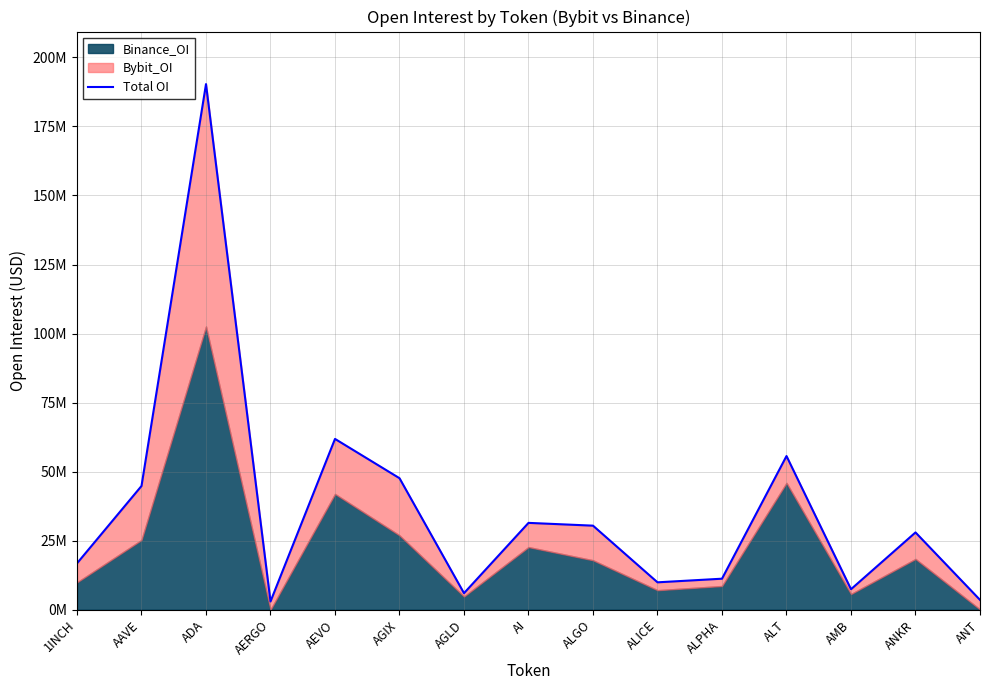

Reading left to right, transcribe all the data shown in this chart.

1INCH=16792560	AAVE=44807894	ADA=190323835	AERGO=2981134	AEVO=61849754	AGIX=47619115	AGLD=5988737	AI=31445279	ALGO=30437056	ALICE=9917856	ALPHA=11231930	ALT=55646766	AMB=7422830	ANKR=27986852	ANT=3556983